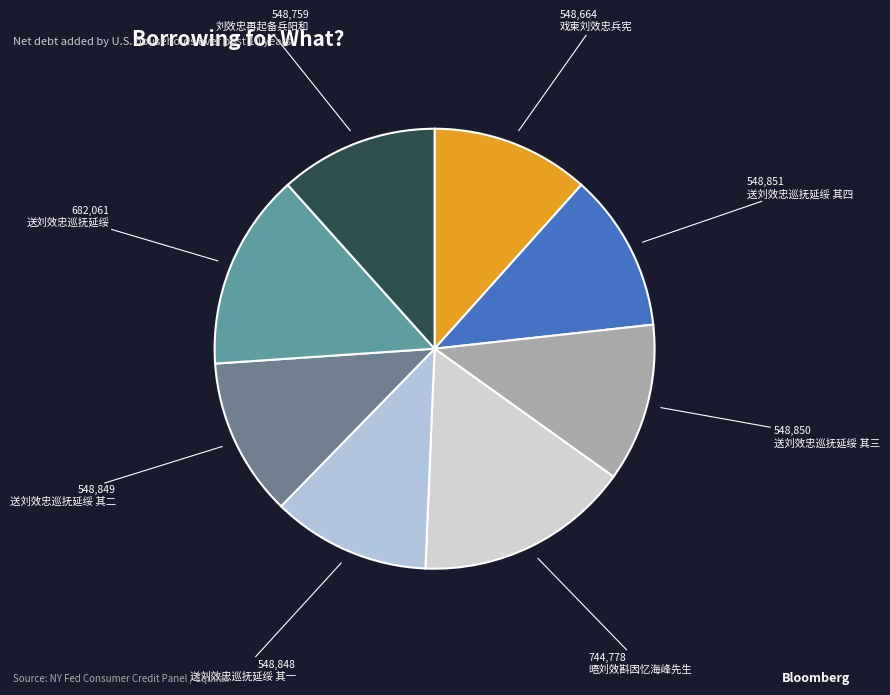

What is the smallest slice in the pie chart?

戏柬刘效忠兵宪